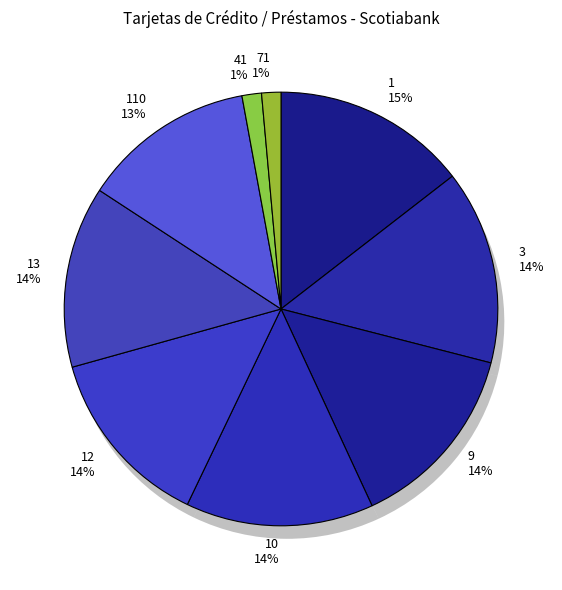

Rank the categories by value from highest to lowest.

1, 3, 9, 10, 12, 13, 110, 41, 71